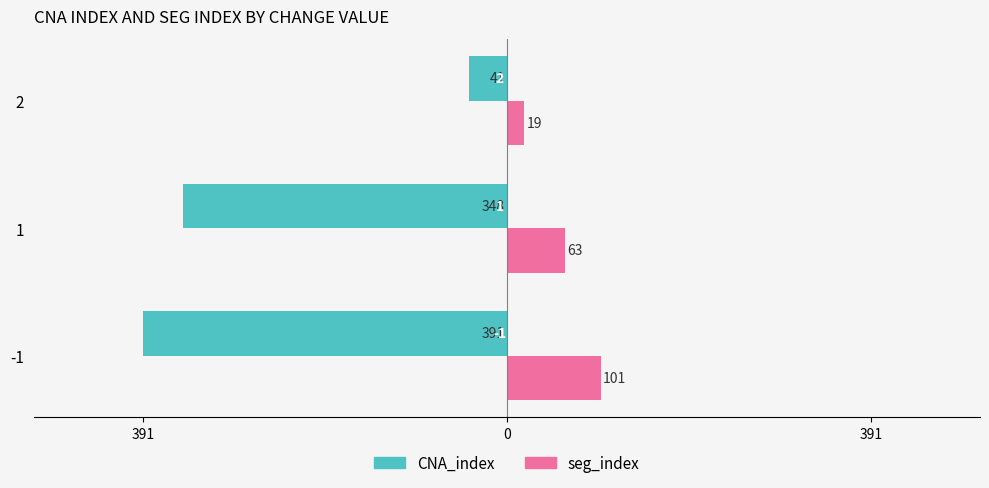

Count the CNA_index values in the range -391 to -41.

3